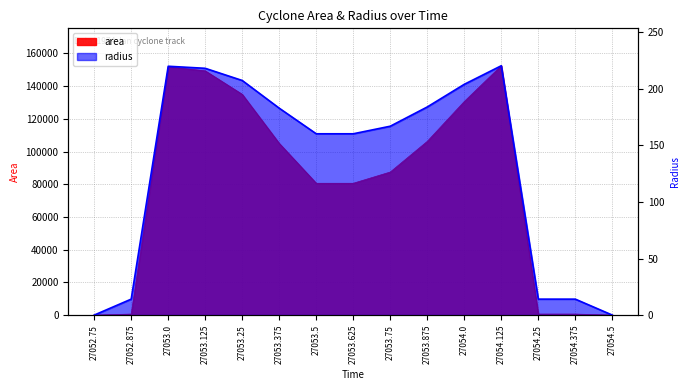

Reading right to left, transcribe all the data shown in this chart.

area: 0.0	625.0	625.0	152500.0	130625.0	106250.0	87500.0	80625.0	80625.0	105000.0	135000.0	149375.0	151875.0	625.0	0.0
radius: 0.0	14.1	14.1	220.3	203.9	183.9	166.9	160.2	160.2	182.8	207.3	218.1	219.9	14.1	0.0